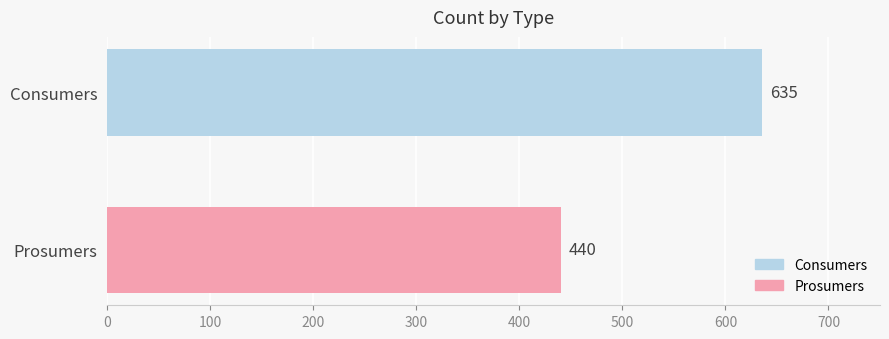

What are all the series names shown in the legend?

Consumers, Prosumers